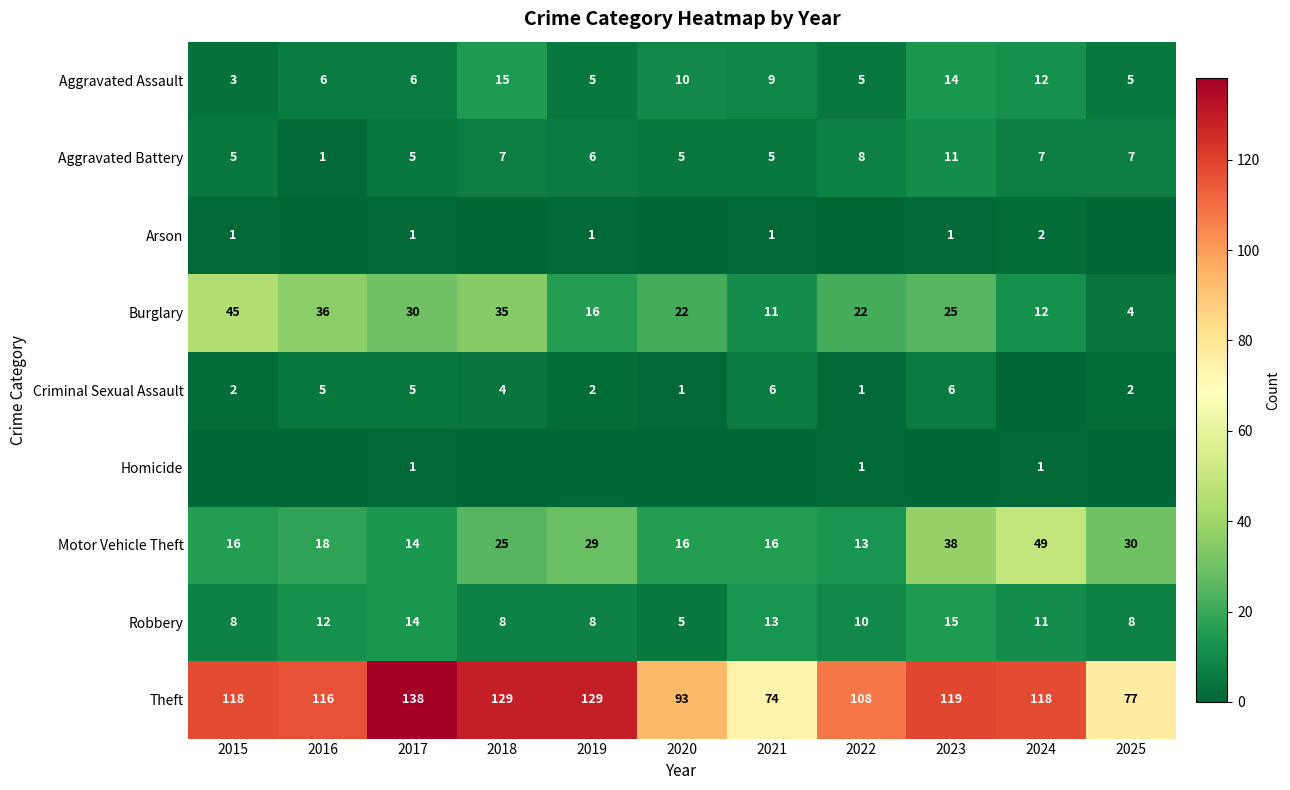

What is the sum of the Aggravated Assault values at 2020 and 2024?

22